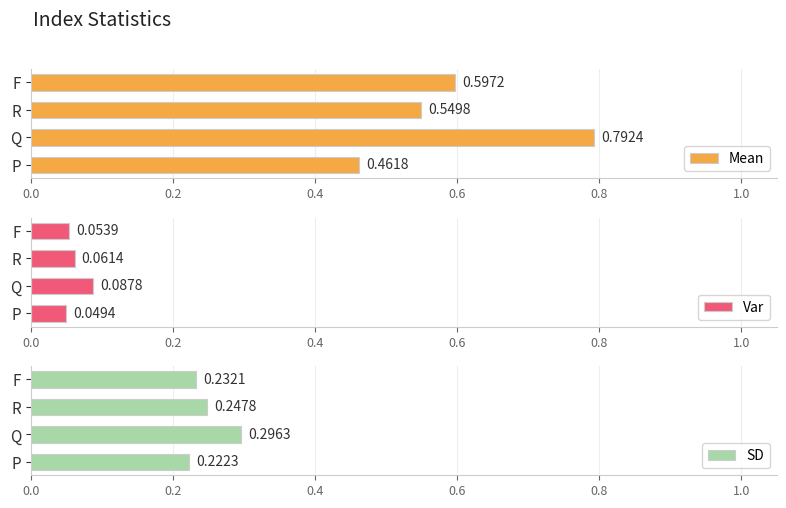

What is the sum of all SD values?

1.0